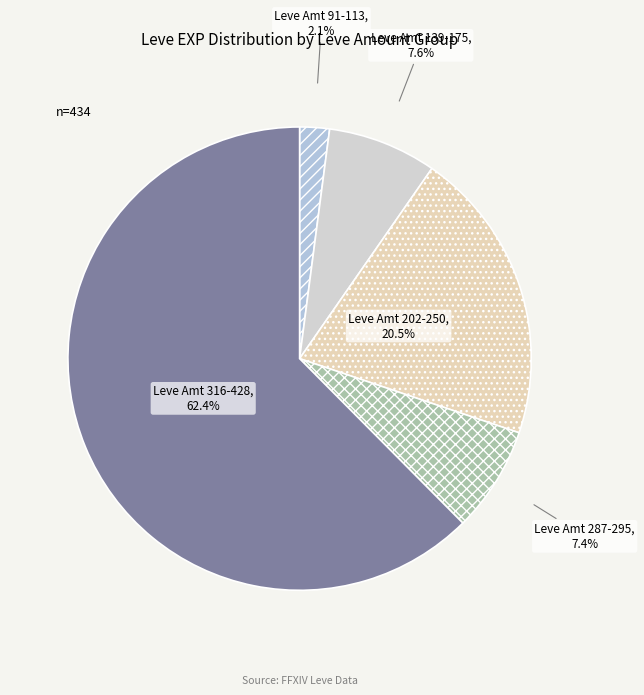

What portion of the pie excludes Leve Amt 287-295?

92.6%